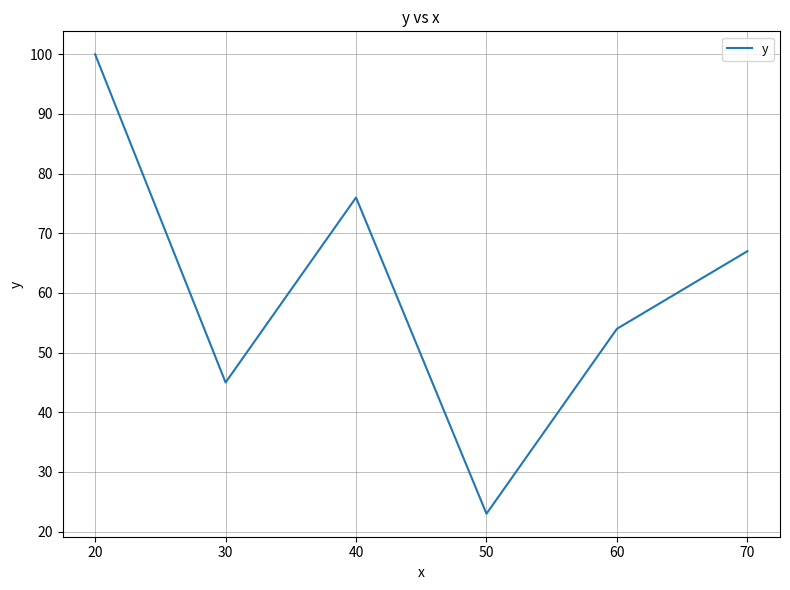

True or false: the data shows 76 at 40.

True